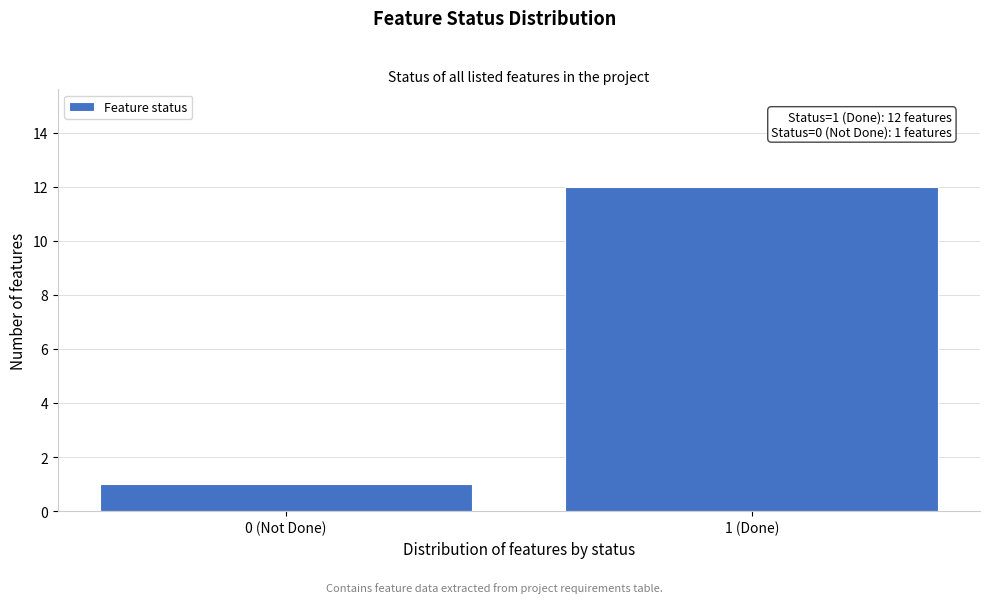

Reading right to left, transcribe all the data shown in this chart.

1 (Done)=12	0 (Not Done)=1